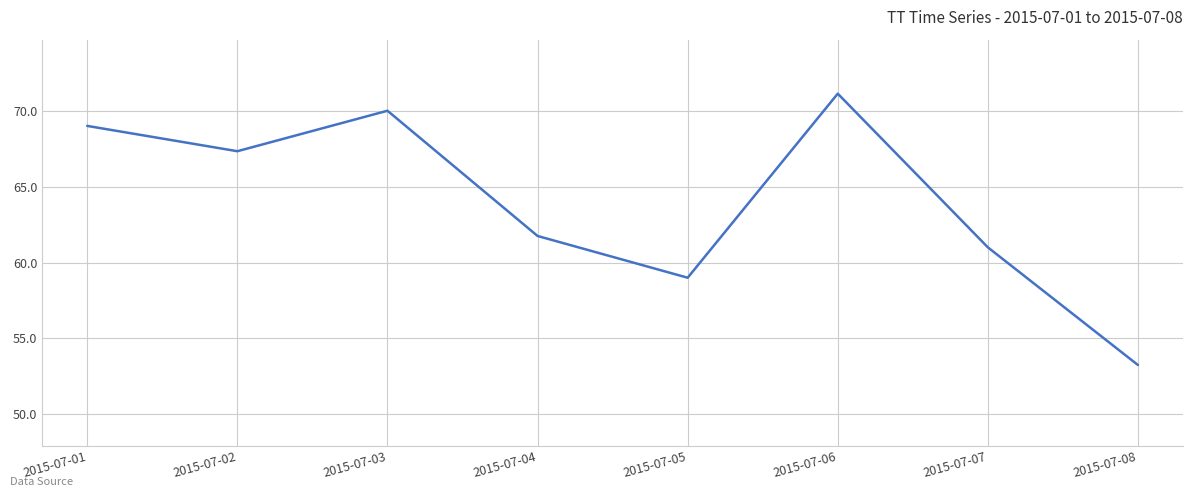

Where is the data nearest to the value 62?

2015-07-04